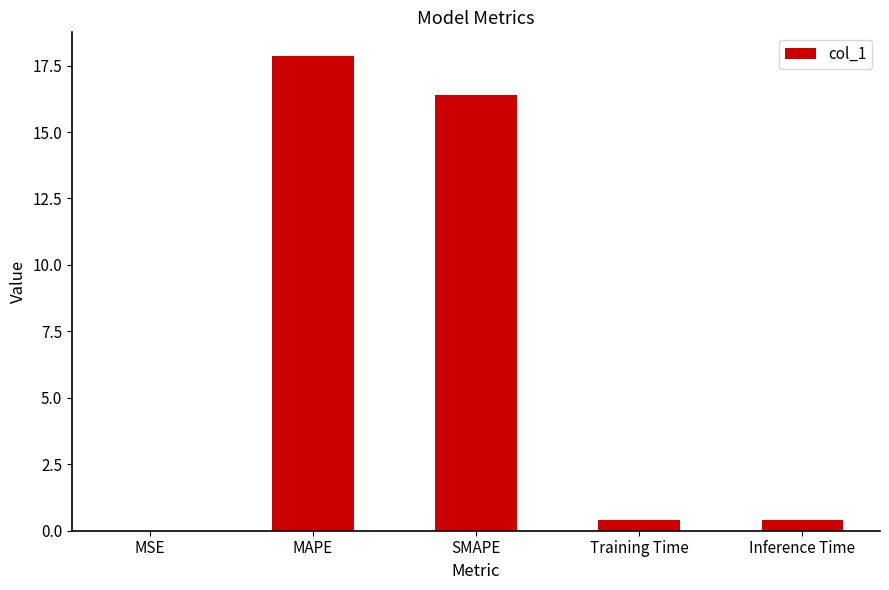

Are the bars horizontal?

No